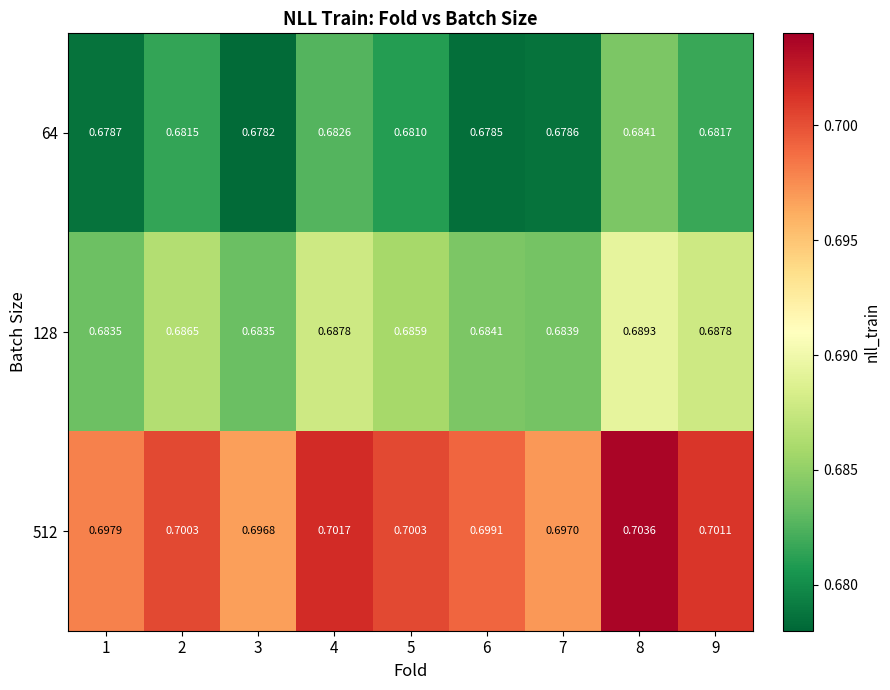

Is the value of 64 at 9 greater than the value of 512 at 8?

No